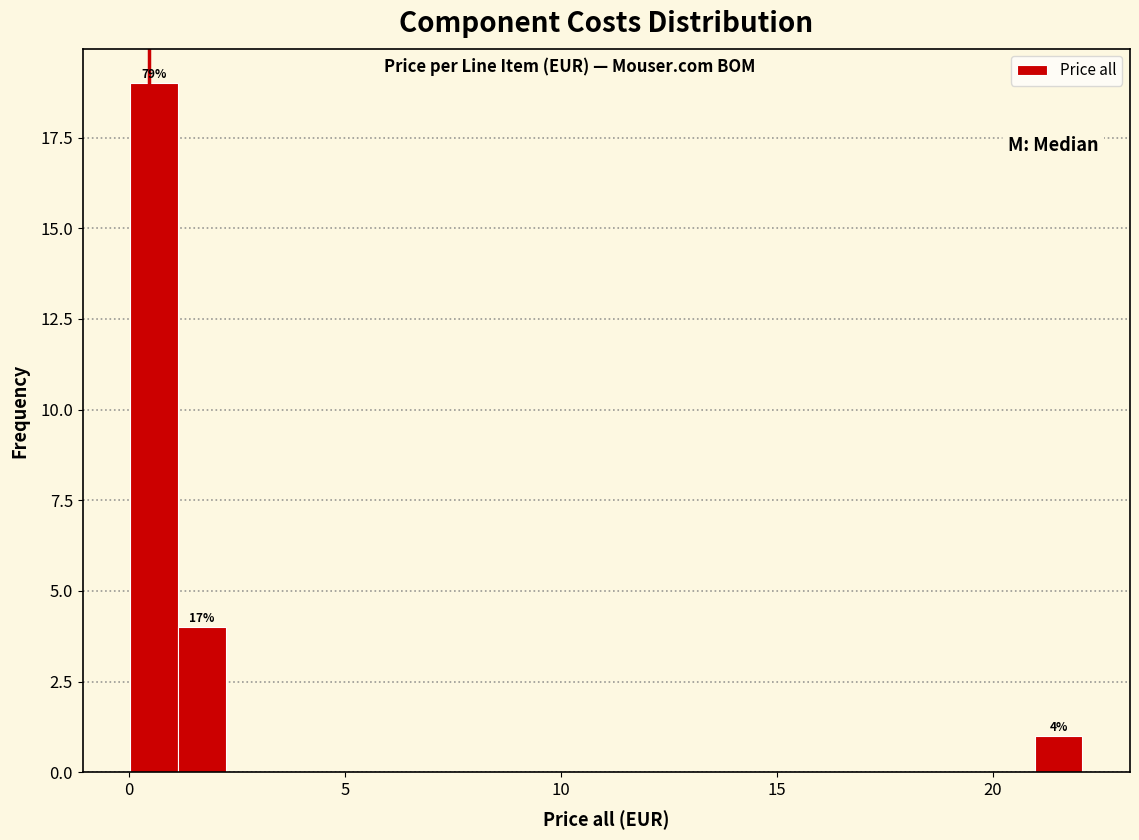

Around what value on the x-axis is the tallest bar? Give the approximate position of its centre, as read against the axis.

0.5